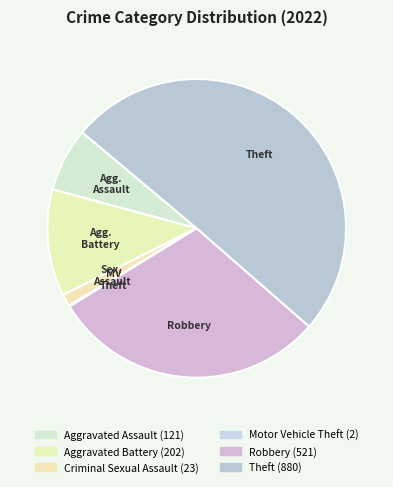

To the nearest percent, what is the difference between the largest and smallest slice percentages?

50%